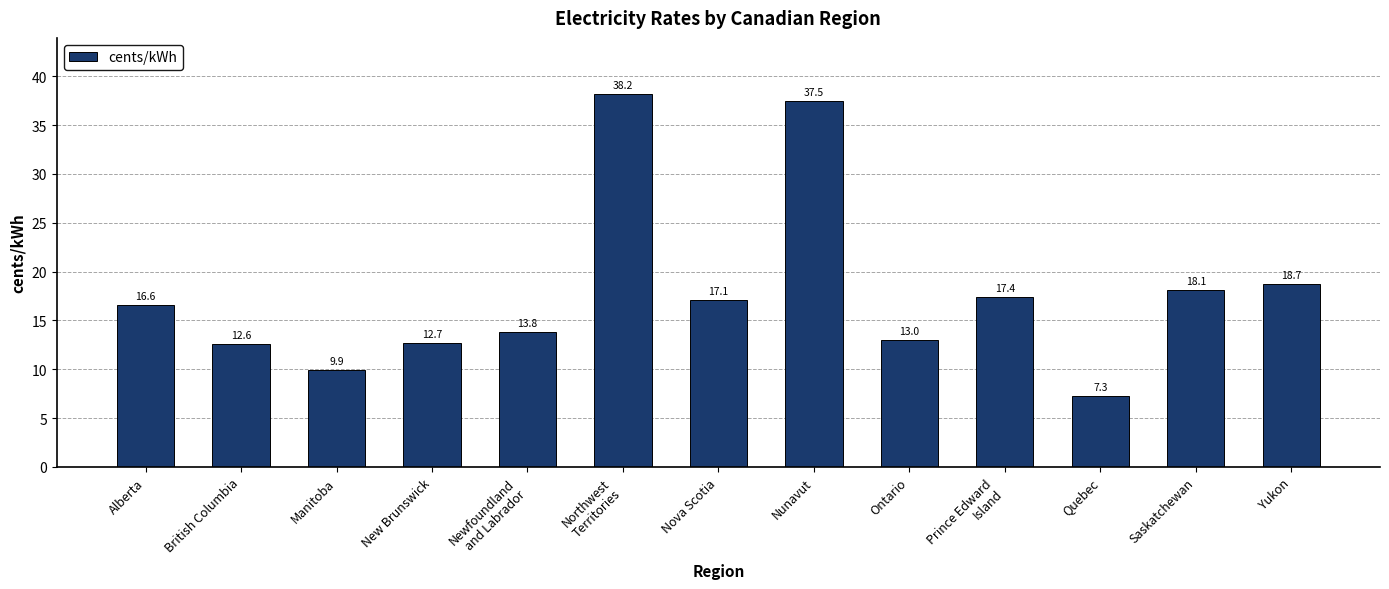

Which category has the highest value across all series?

Northwest
Territories